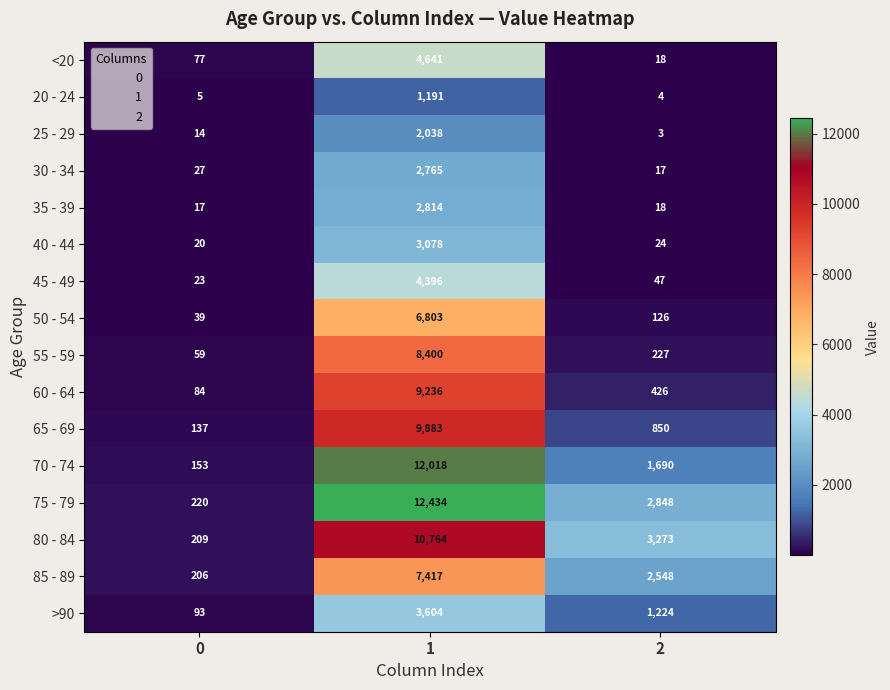

At 1, list the series in order from largest to smallest.

75 - 79, 70 - 74, 80 - 84, 65 - 69, 60 - 64, 55 - 59, 85 - 89, 50 - 54, <20, 45 - 49, >90, 40 - 44, 35 - 39, 30 - 34, 25 - 29, 20 - 24